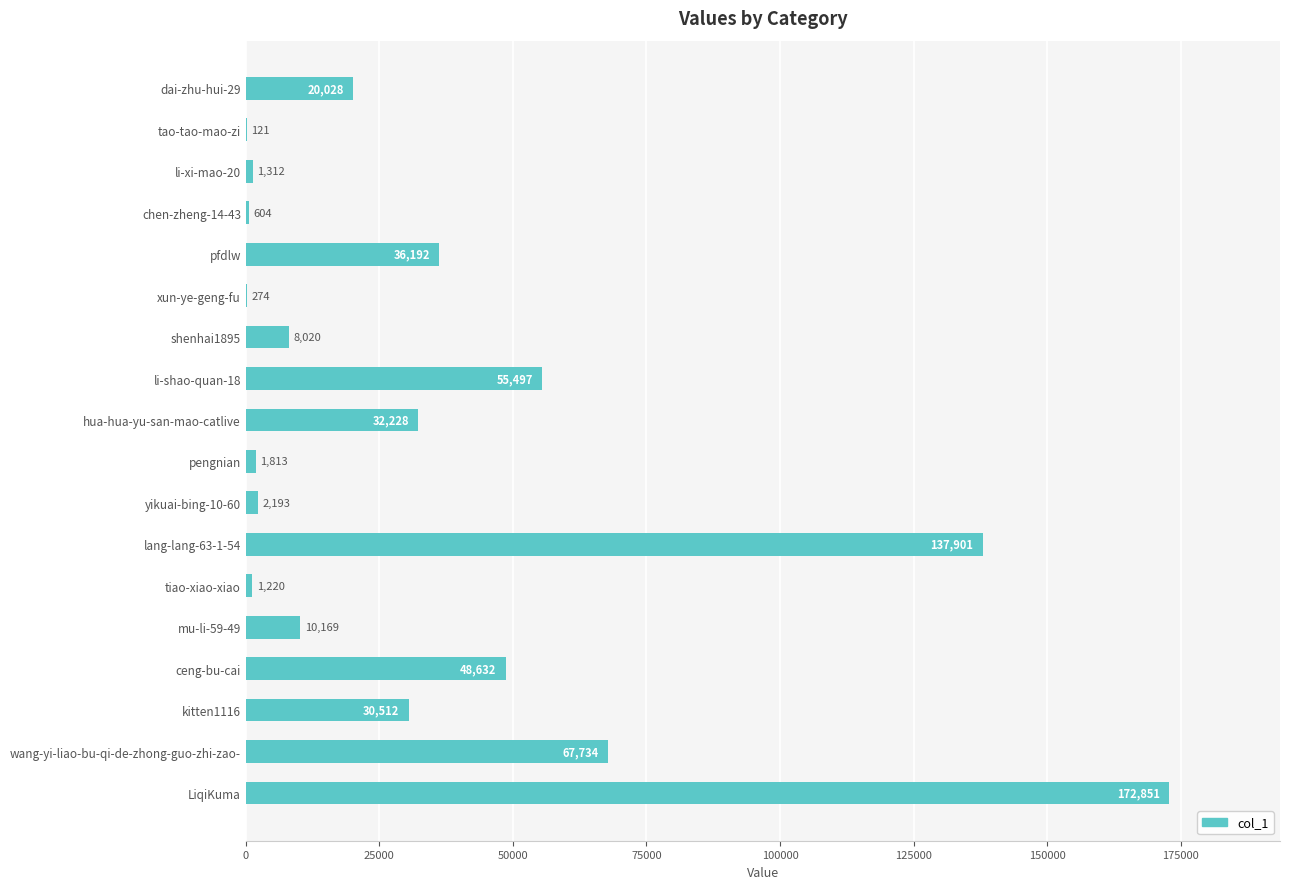

At which category does the chart reach its peak across all series?

LiqiKuma